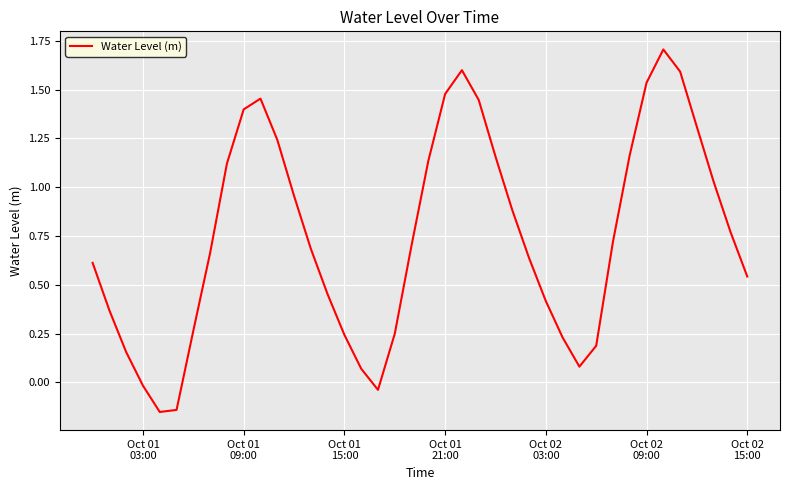

What is the maximum value shown in the chart?

1.7